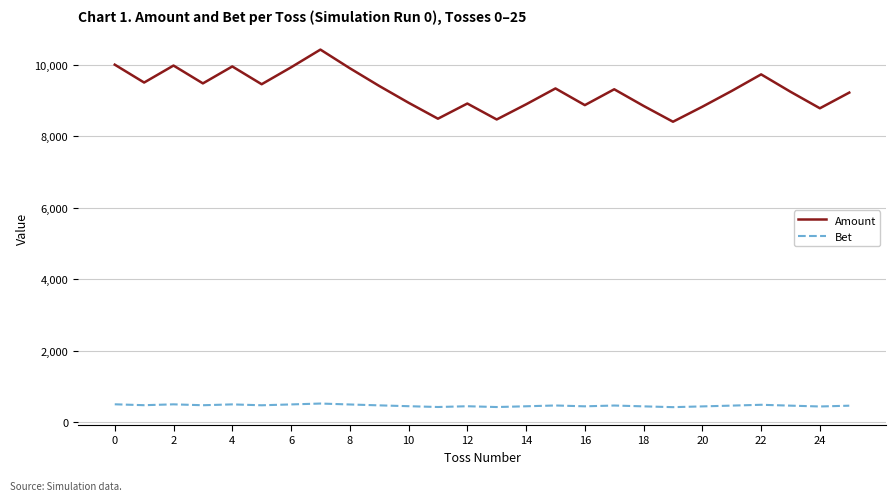

Rank the series by their average value, from highest to lowest.

Amount, Bet